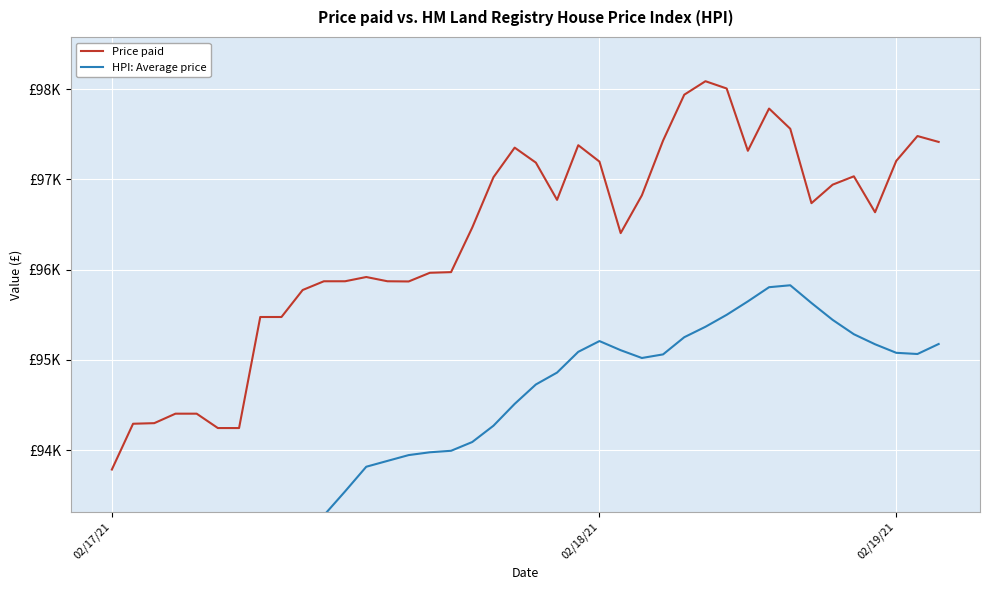

How many data points in Price paid are above 96735?

20